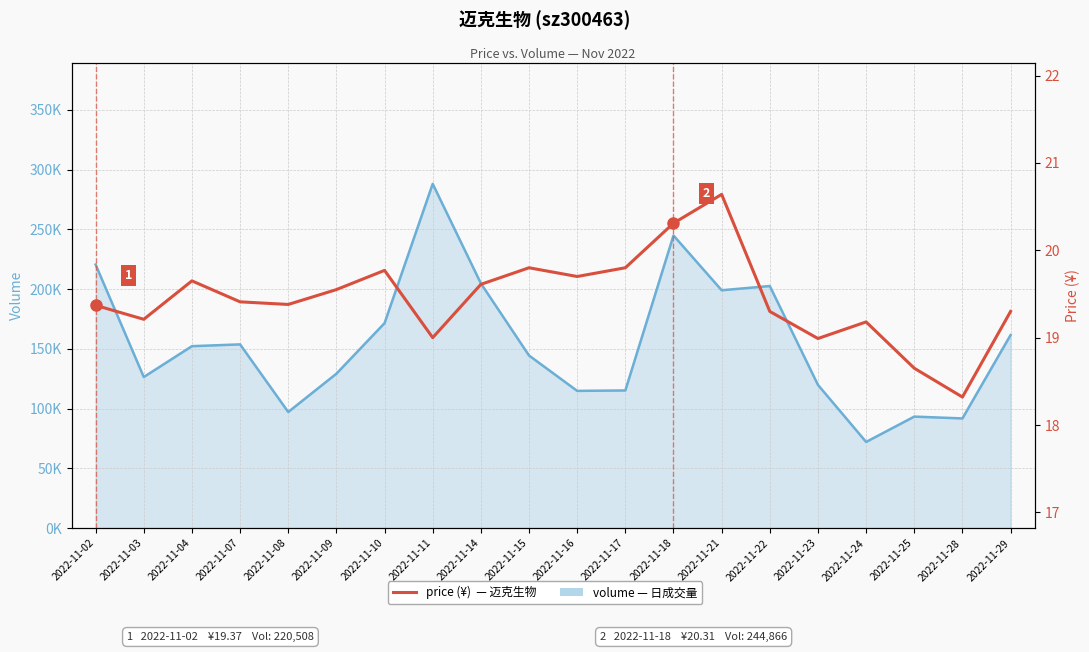

List the series in order of their overall mean, highest first.

volume_line, price